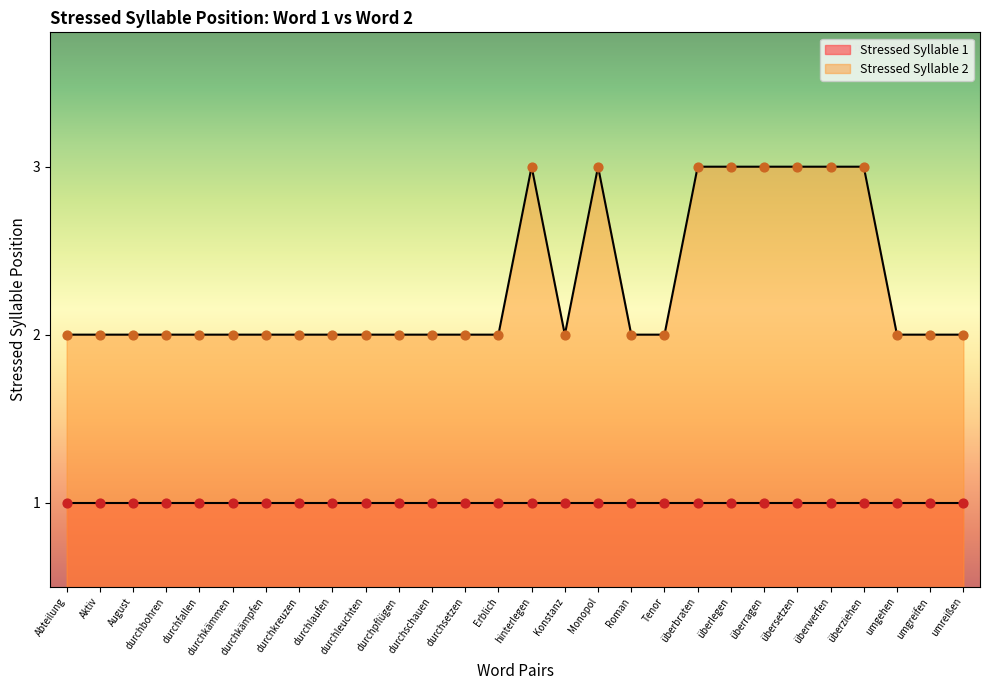

What is the change in value from durchleuchten to überbraten?

+1